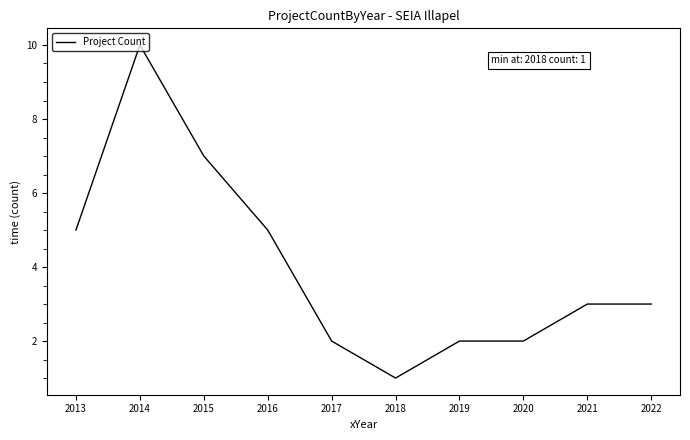

What is the ratio of the value at 2022 to the value at 2019?

1.5